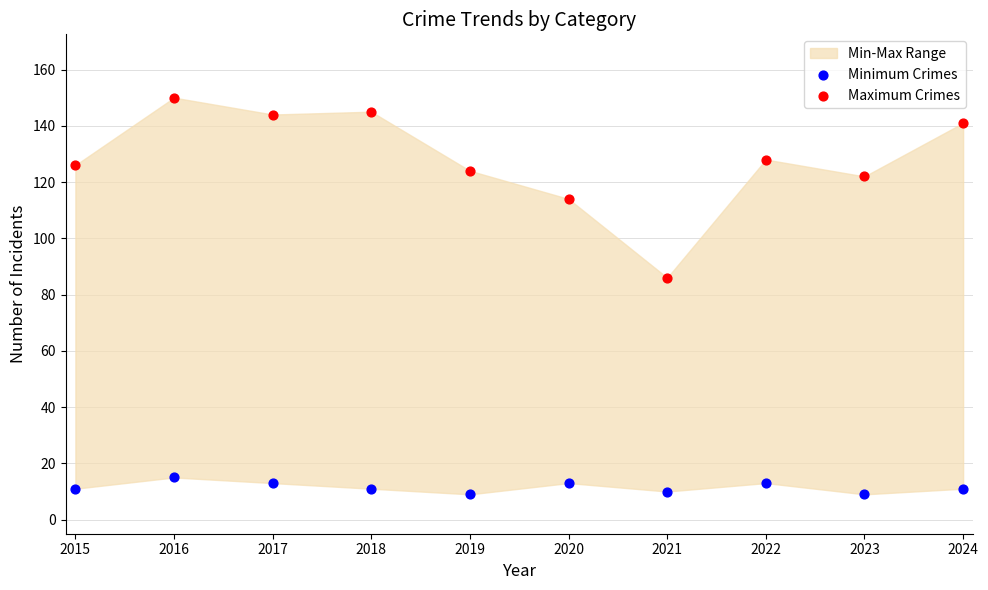

Which series has the widest spread of Y values?

Maximum Crimes